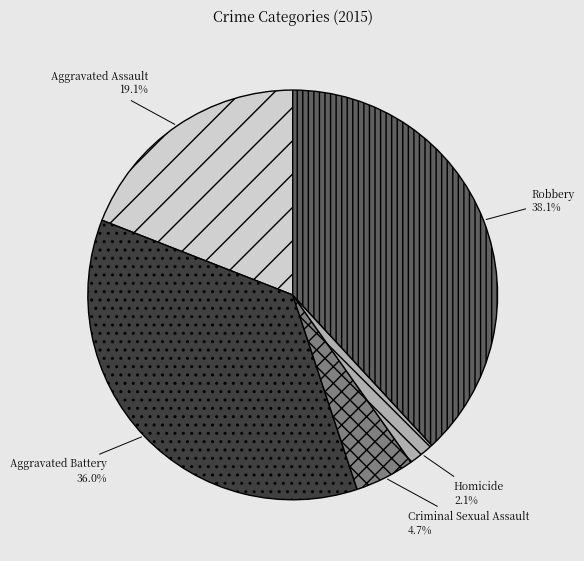

Which category has the smallest portion of the pie?

Homicide